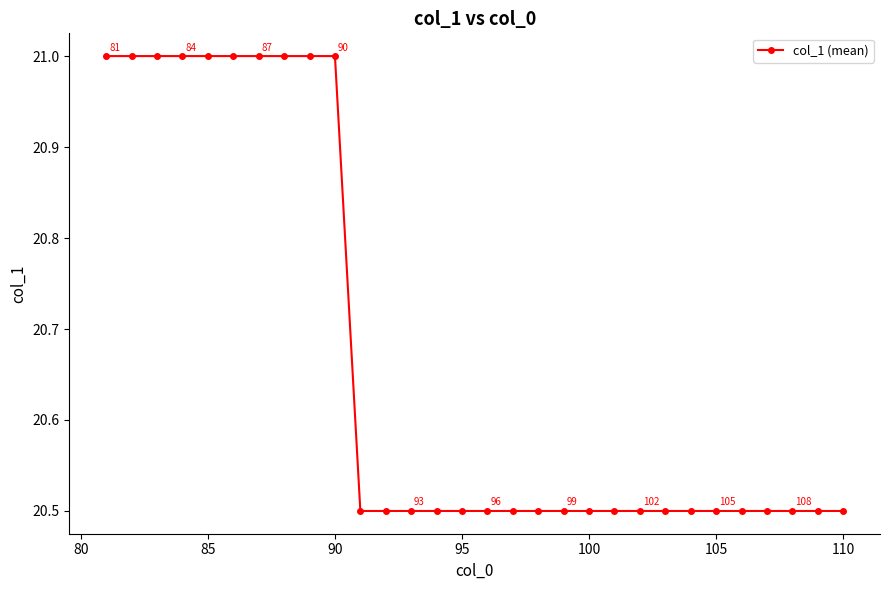

What is the sum of all values?

620.0